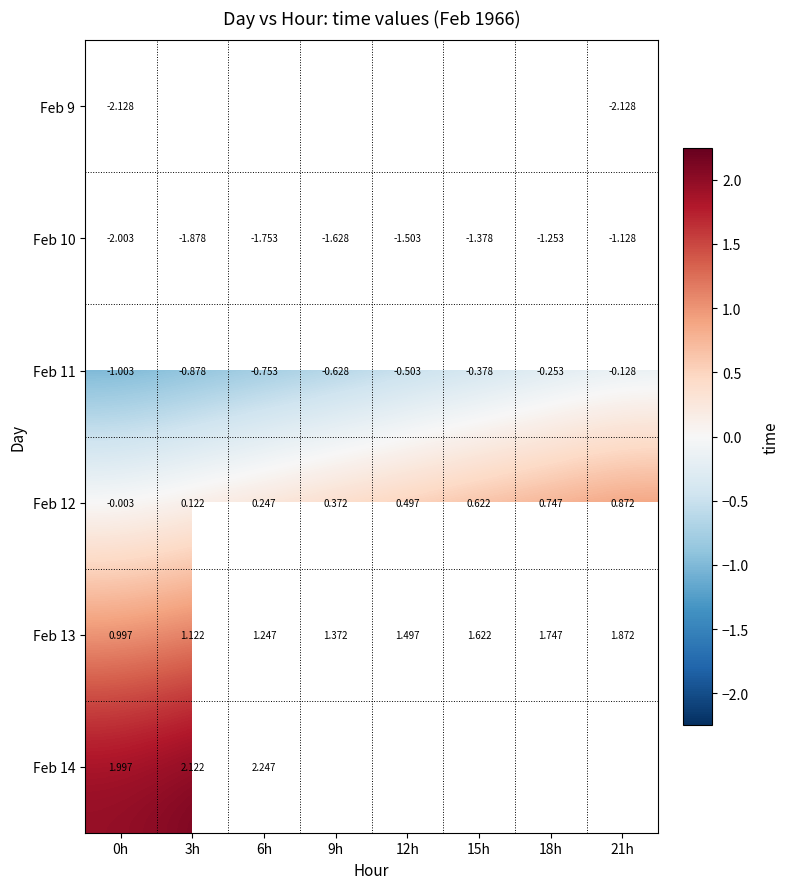

How many data points in Feb 12 are above 0?

7